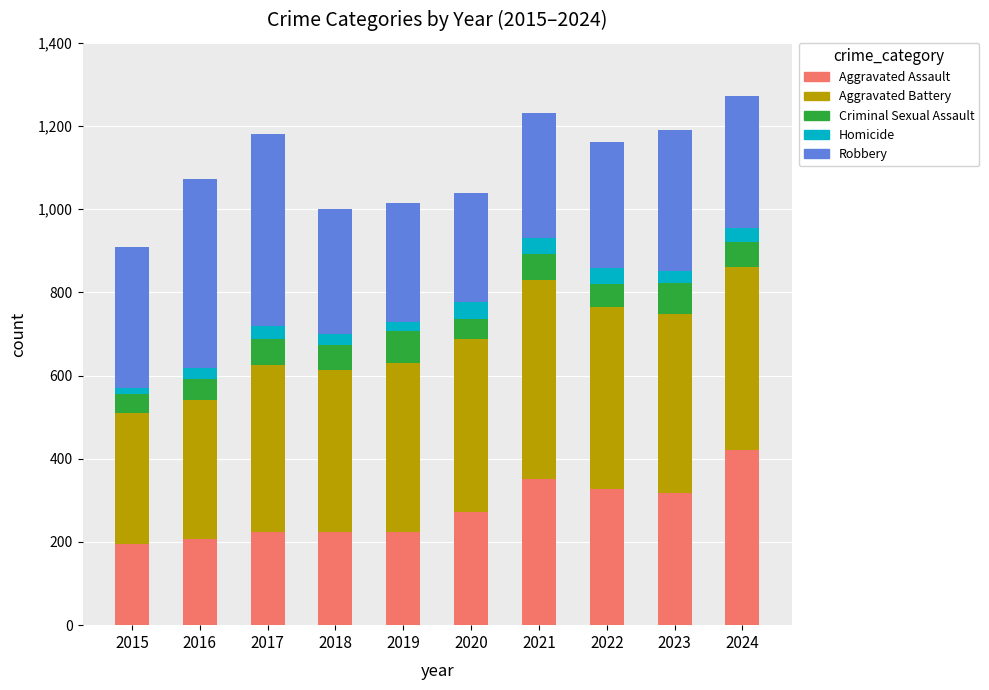

What is the sum of all Aggravated Assault values?

2765